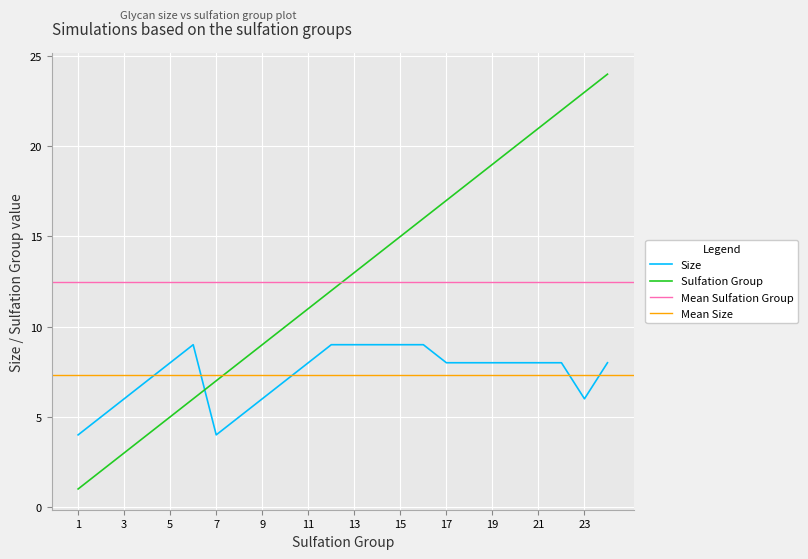

What is the maximum value for Sulfation Group?

24